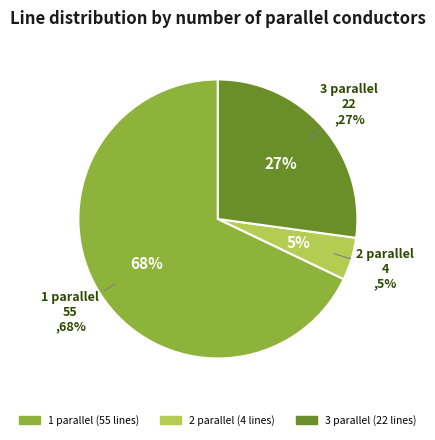

Is it true that 3 parallel is 27% of the pie?

True